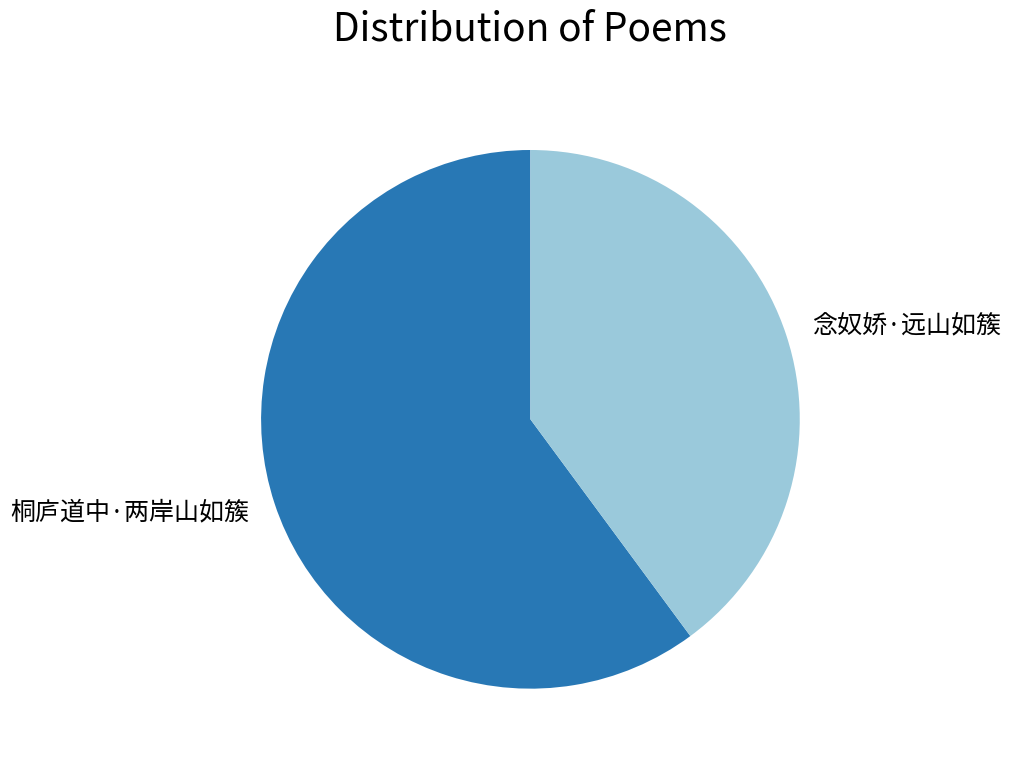

Which slice is the smallest?

念奴娇·远山如簇